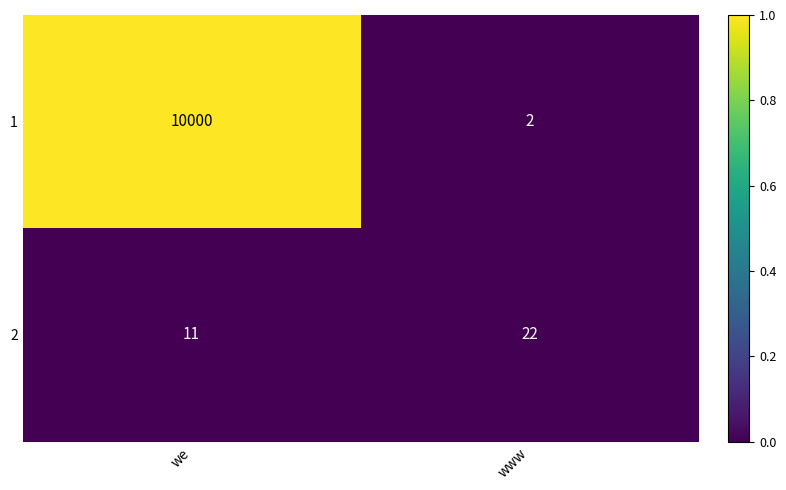

Read the 1 value at we, to the nearest 100.

10000